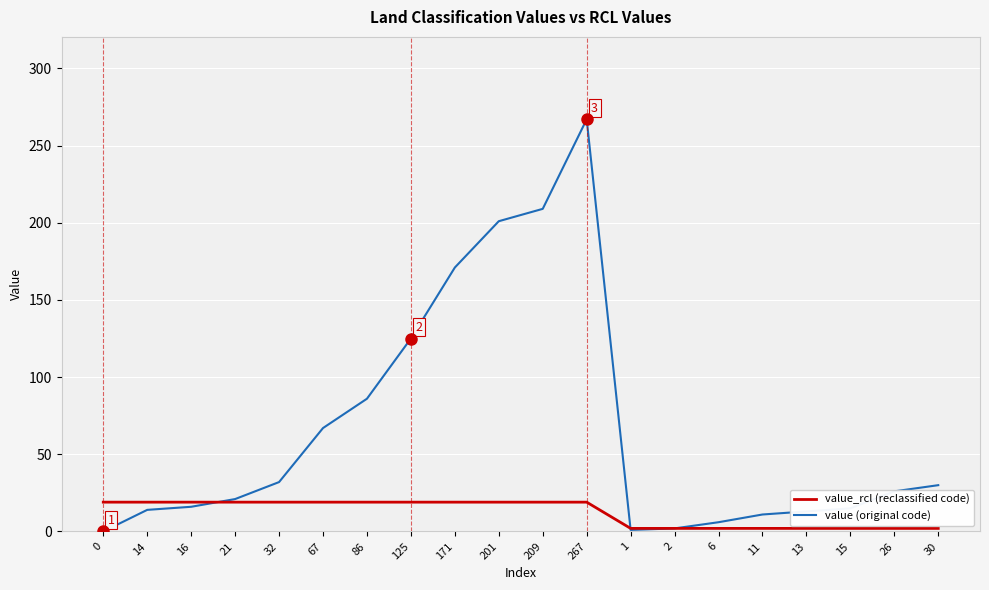

Is this an area chart (filled region under the line)?

No